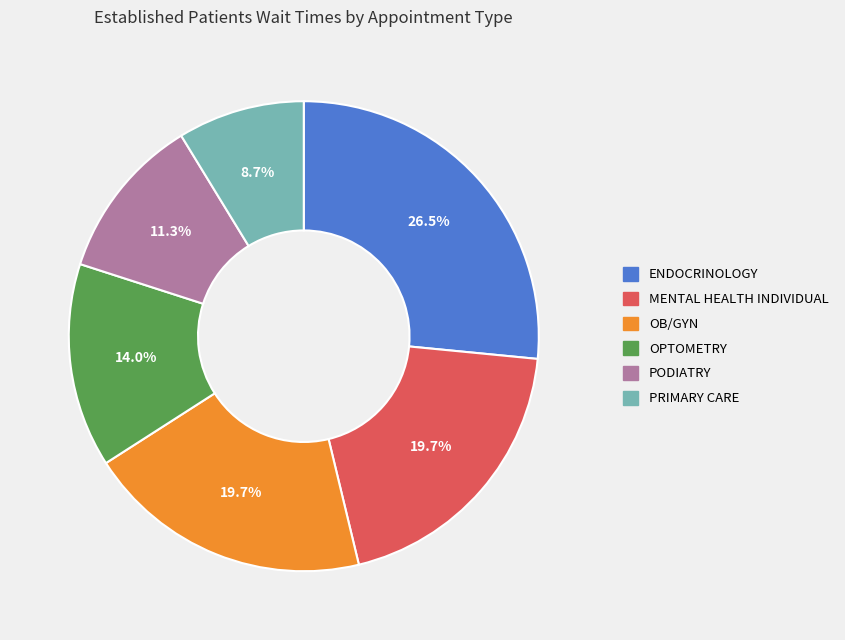

Between PRIMARY CARE and ENDOCRINOLOGY, which is larger?

ENDOCRINOLOGY